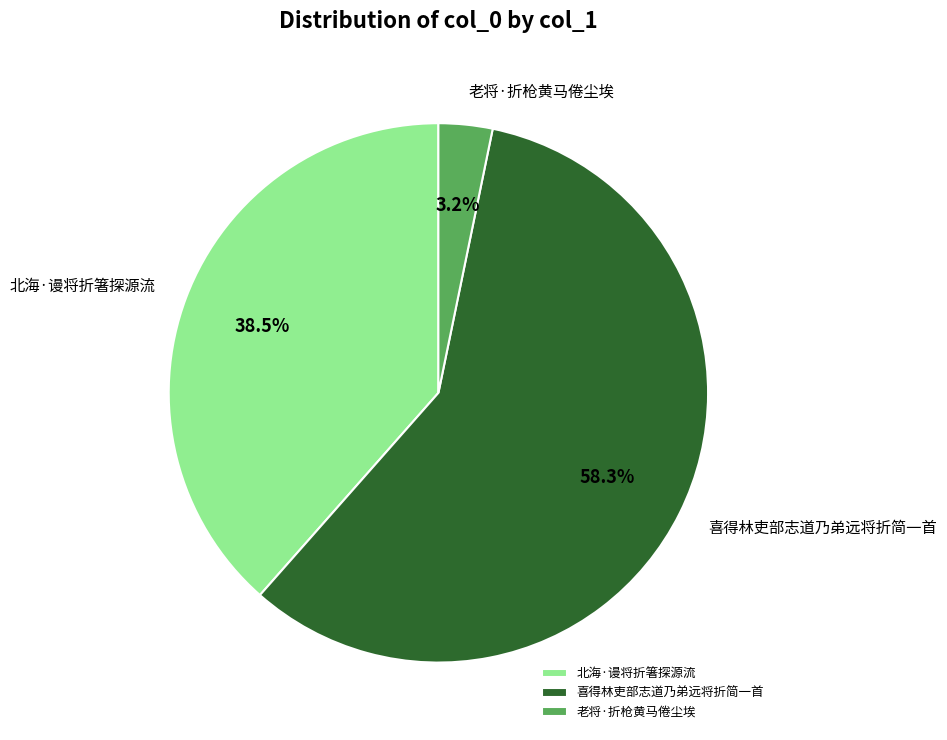

How many segments does this pie chart have?

3